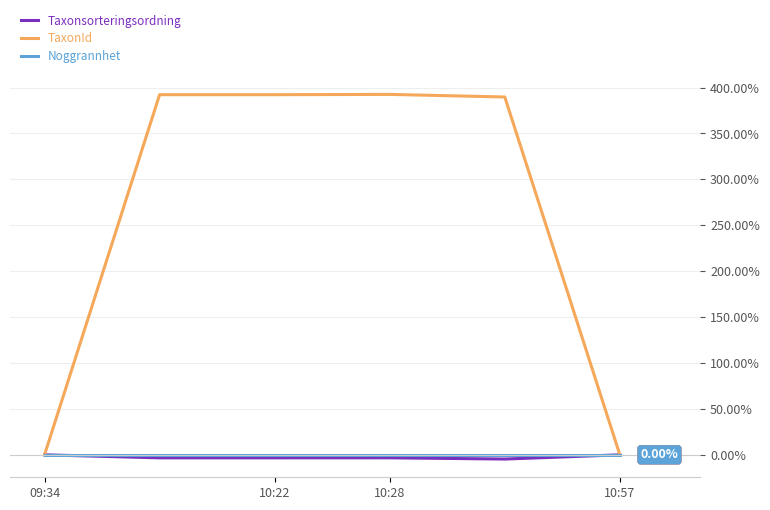

Which series has the largest total across all categories?

TaxonId